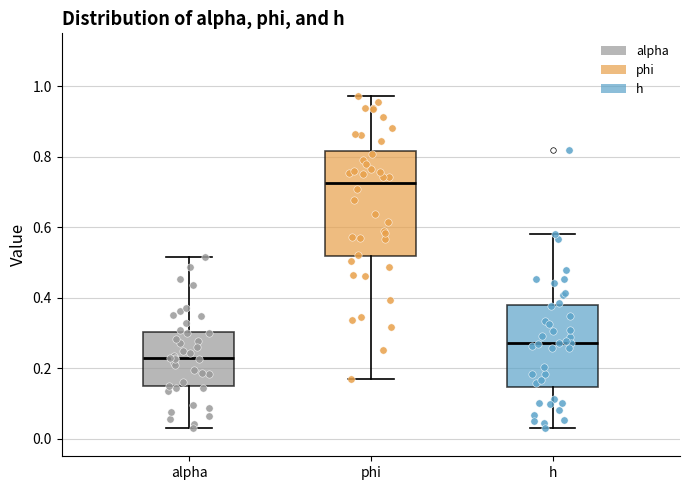

Reading left to right, read every box against the y-axis: the position of its median line, the range the box covers, and the ends of its whiskers. The values are not printed on the chart, so give them approximately, as read against the axis.

alpha: median 0.22, box 0.14 to 0.30, whiskers 0.04 to 0.52
phi: median 0.72, box 0.52 to 0.82, whiskers 0.16 to 0.98
h: median 0.28, box 0.14 to 0.38, whiskers 0.04 to 0.58